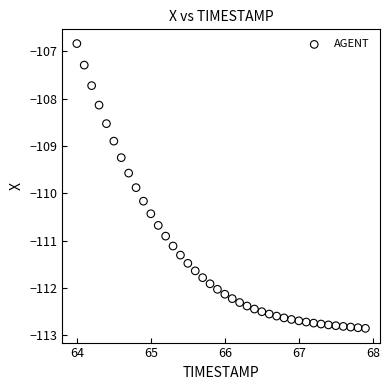

What Y value in the scatter plot is closest to -109?

-108.9